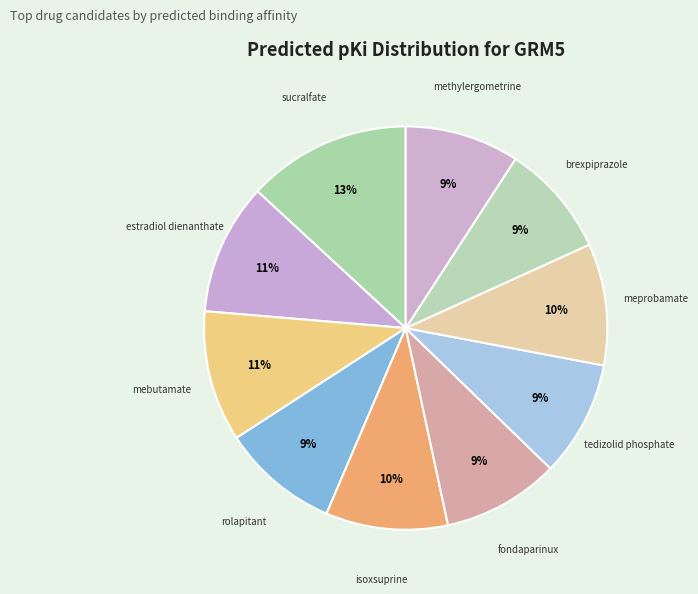

How many segments does this pie chart have?

10